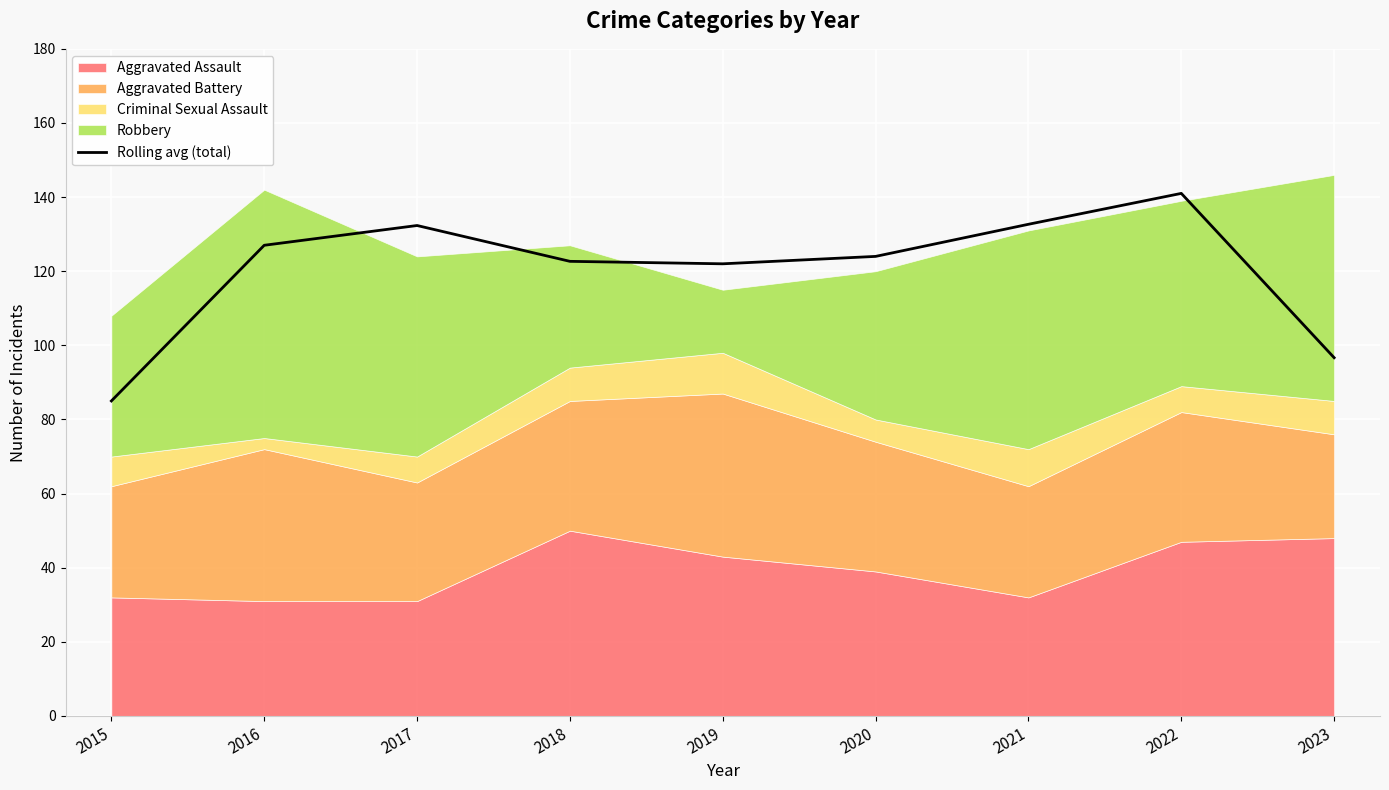

What is the maximum value shown in the chart?

141.0